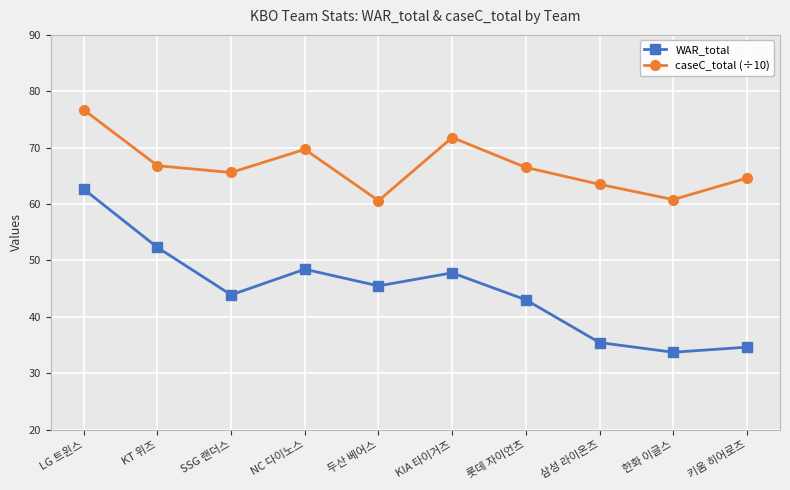

At which category does caseC_total (÷10) reach its first local peak?

NC 다이노스